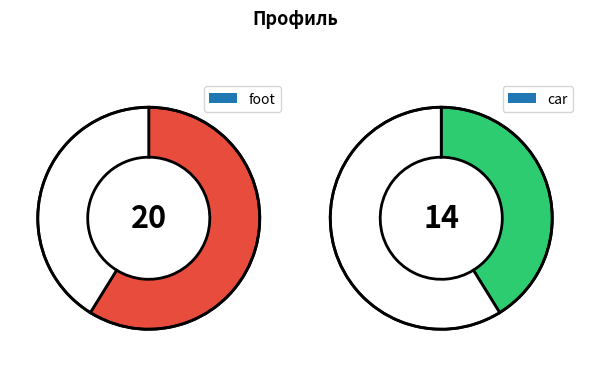

To the nearest percent, what percentage of the pie is foot?

59%